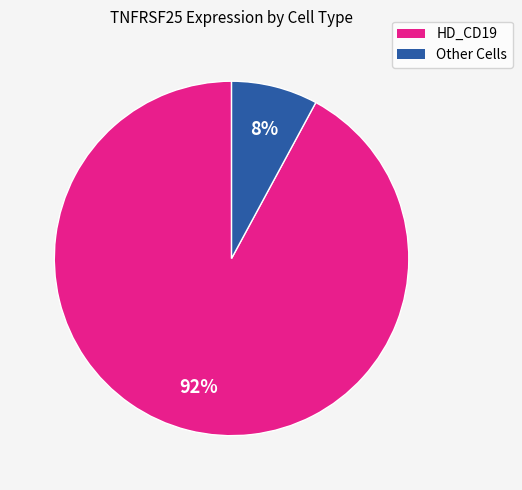

To the nearest percent, what is the difference between the largest and smallest slice percentages?

84%